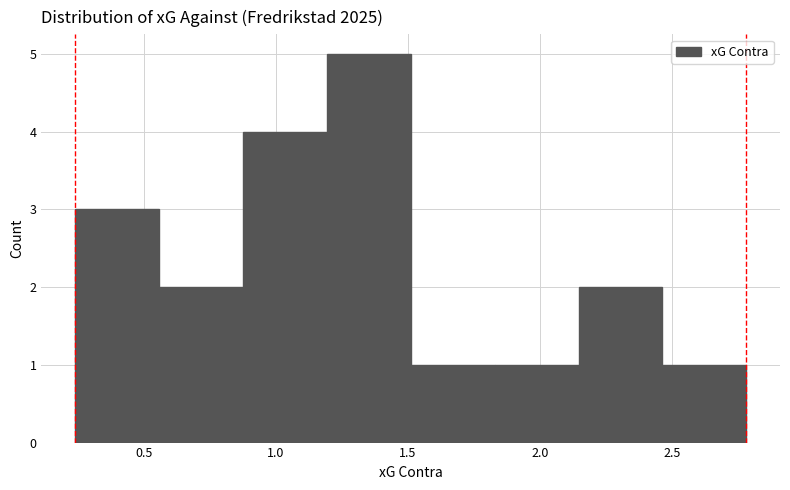

Reading left to right, transcribe this chart: for each bar, give the range it covers on the x-axis and its height. Neither the bar edges nor the heights are printed on the chart, so give them approximately, as read against the axes.

0.25 to 0.55: 3
0.55 to 0.90: 2
0.90 to 1.20: 4
1.20 to 1.50: 5
1.50 to 1.85: 1
1.85 to 2.15: 1
2.15 to 2.45: 2
2.45 to 2.80: 1